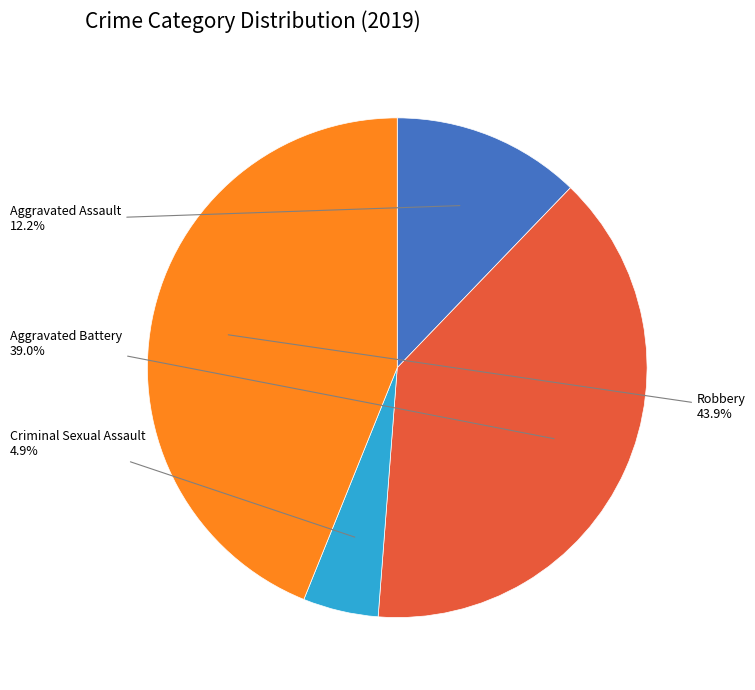

Is there any slice that represents more than half of the pie?

No